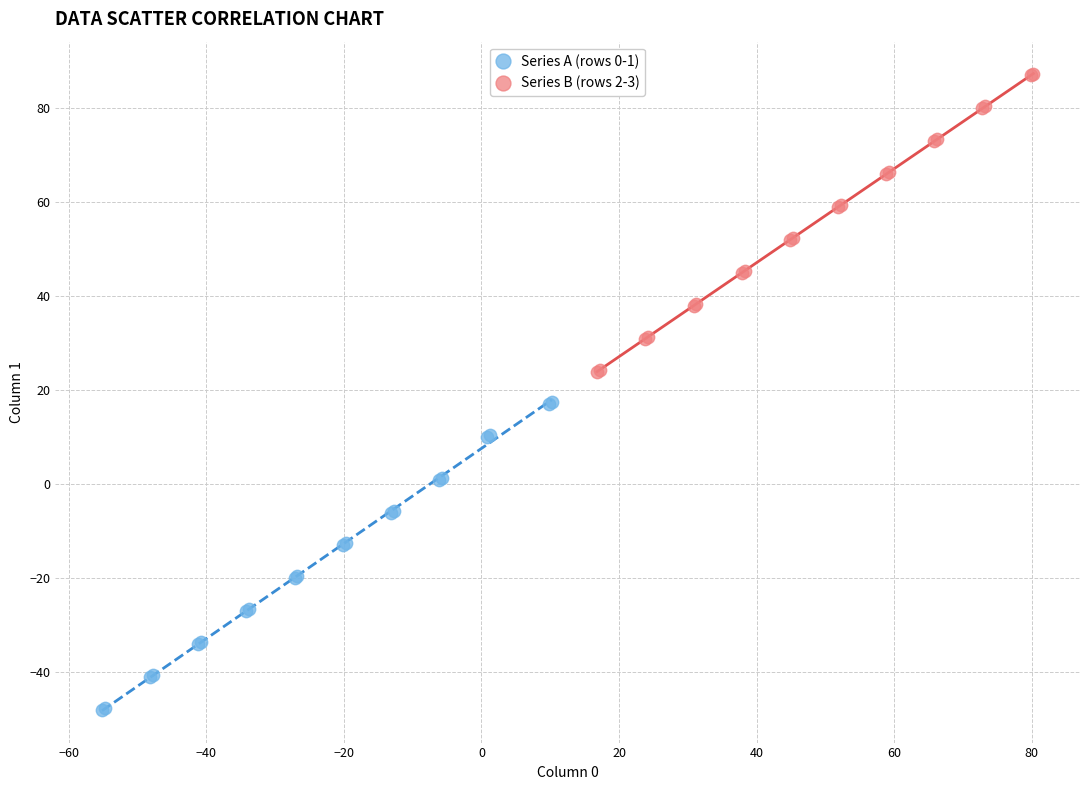

Which series has the largest Y range (max minus min)?

Series A (rows 0-1)